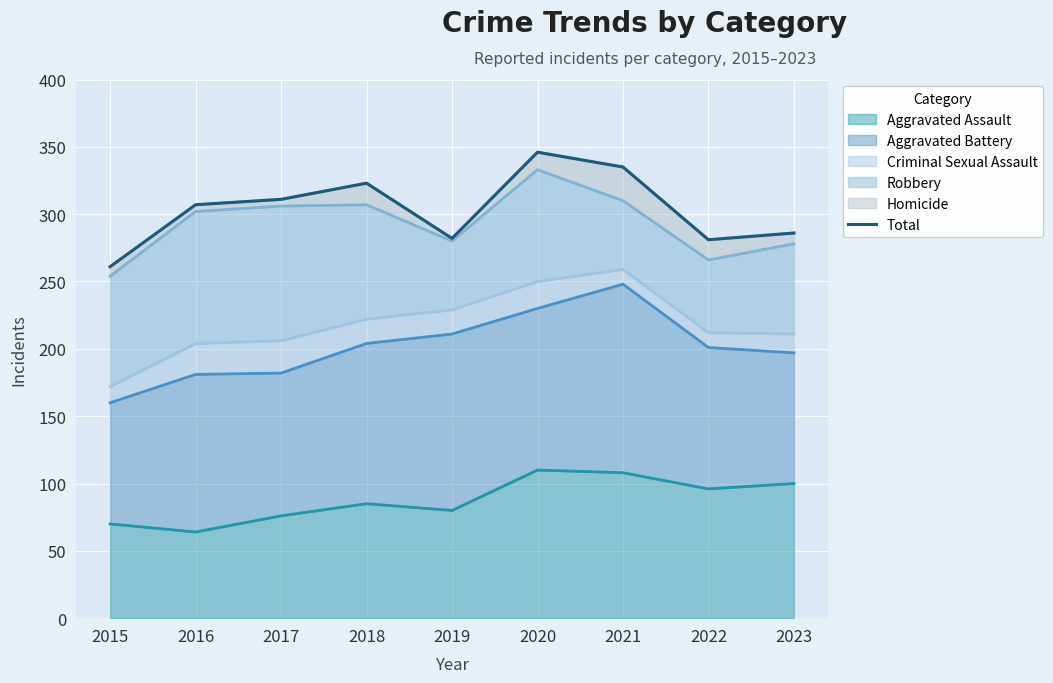

What is the change in value from 2017 to 2021?

+24